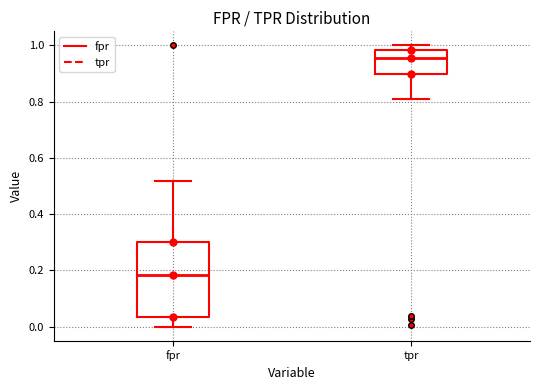

Where is the upper edge of the box for fpr on the y-axis? The values are not printed on the chart, so give them approximately, as read against the axis.

0.30